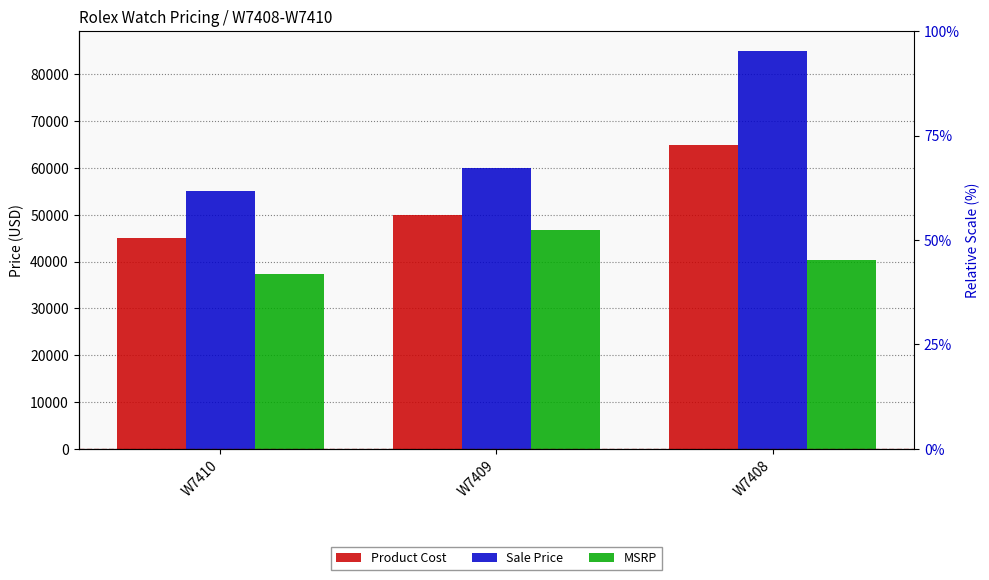

What is the value of the MSRP bar at the 3rd from the left?

40350